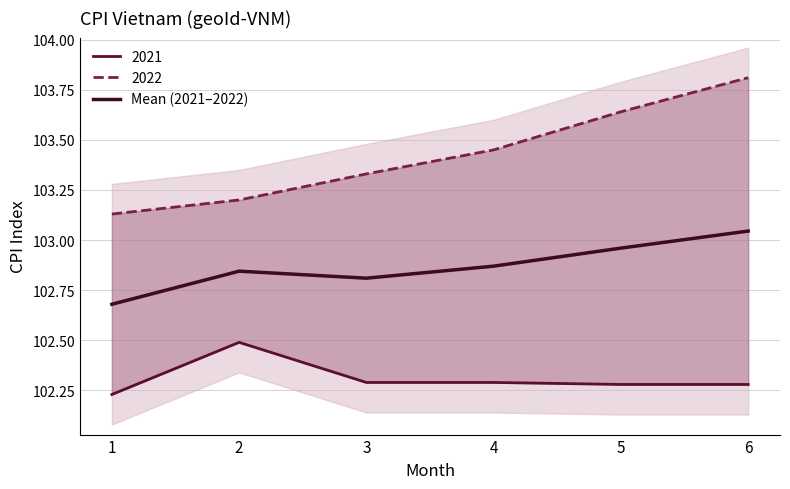

What is the difference between the maximum and minimum values?

0.4